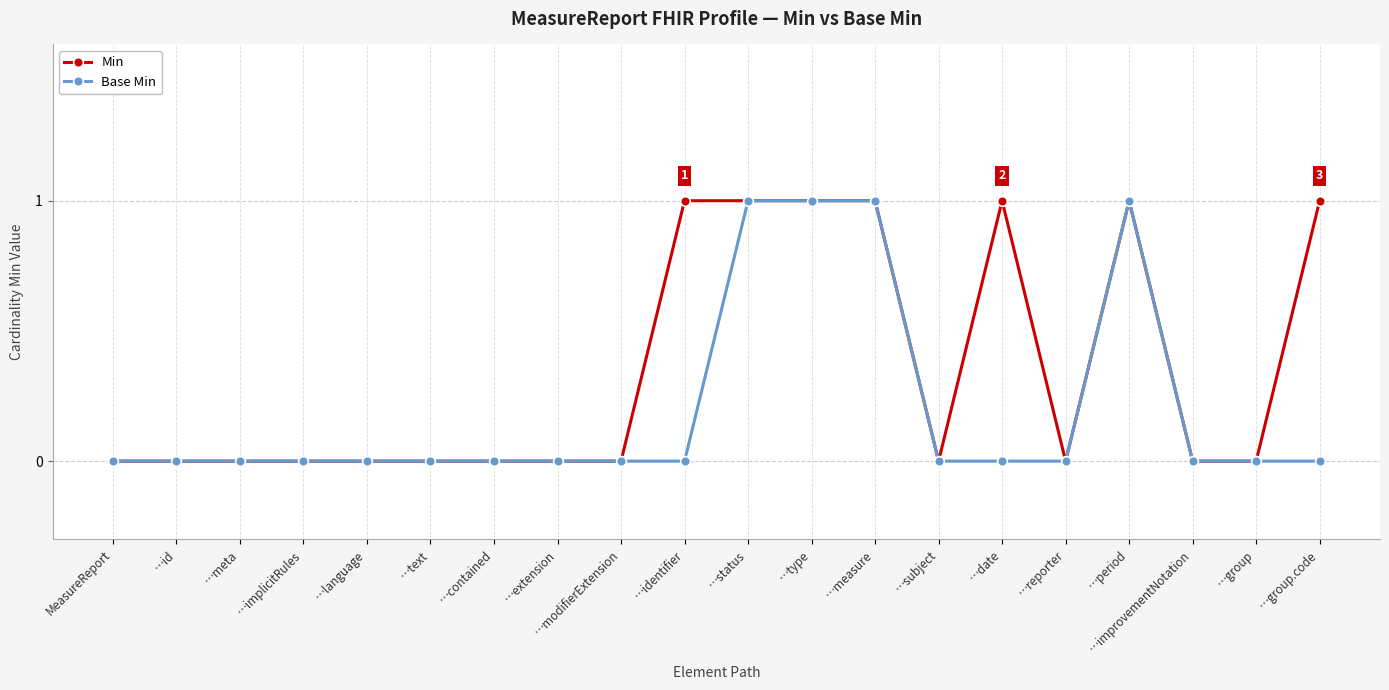

The Base Min series shows 0 at …date. True or false?

True